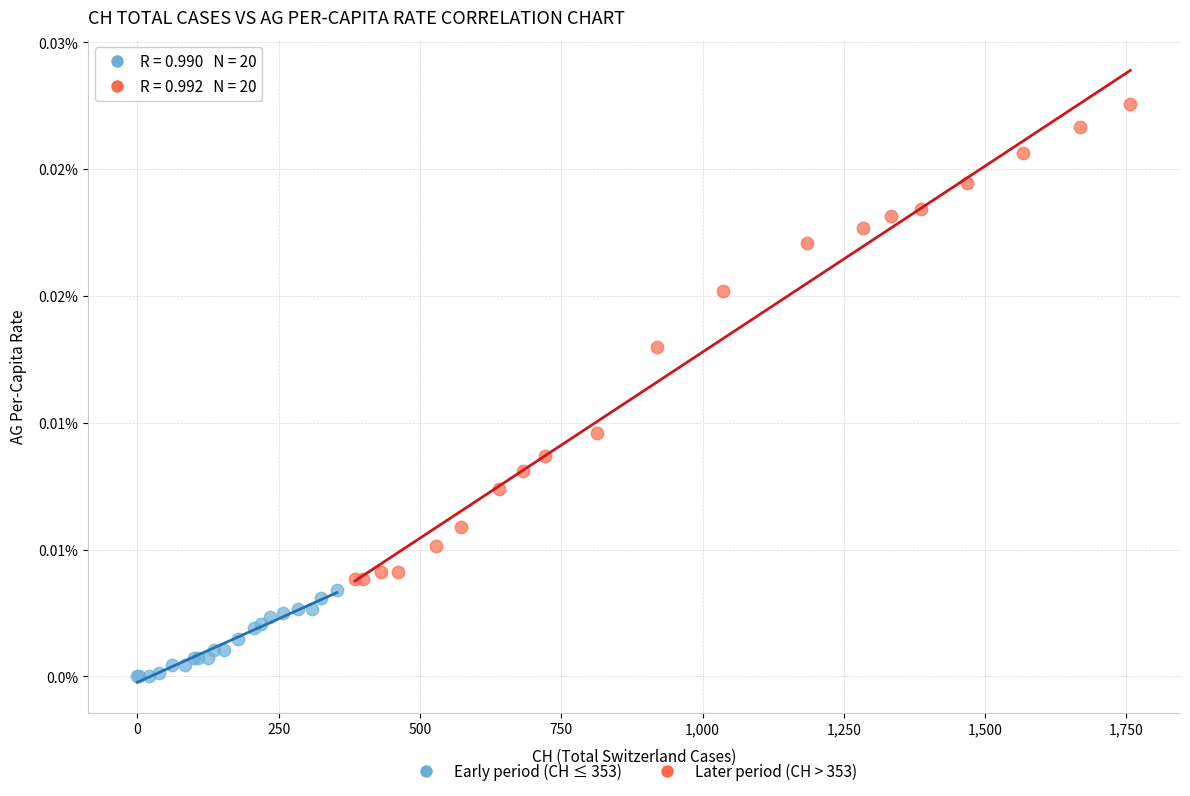

Which series contains the highest Y value?

Later period (CH > 353)